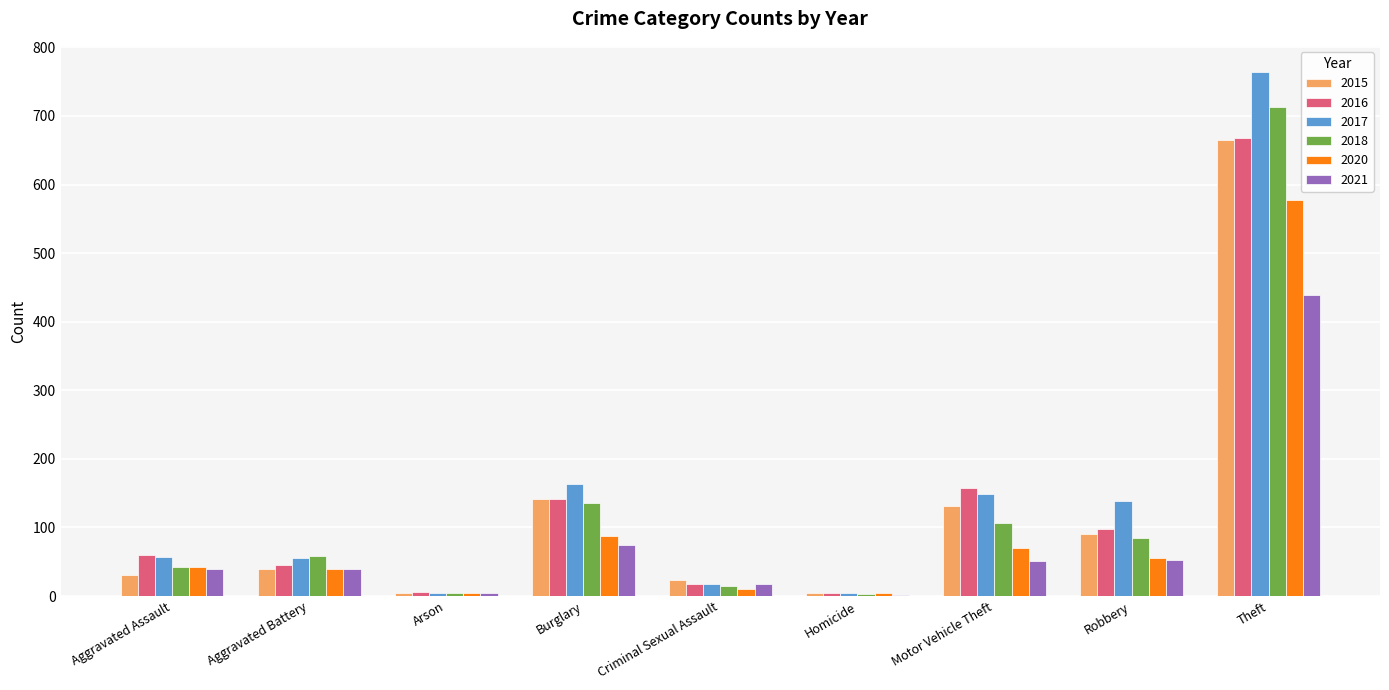

Which series has the largest total across all categories?

2017